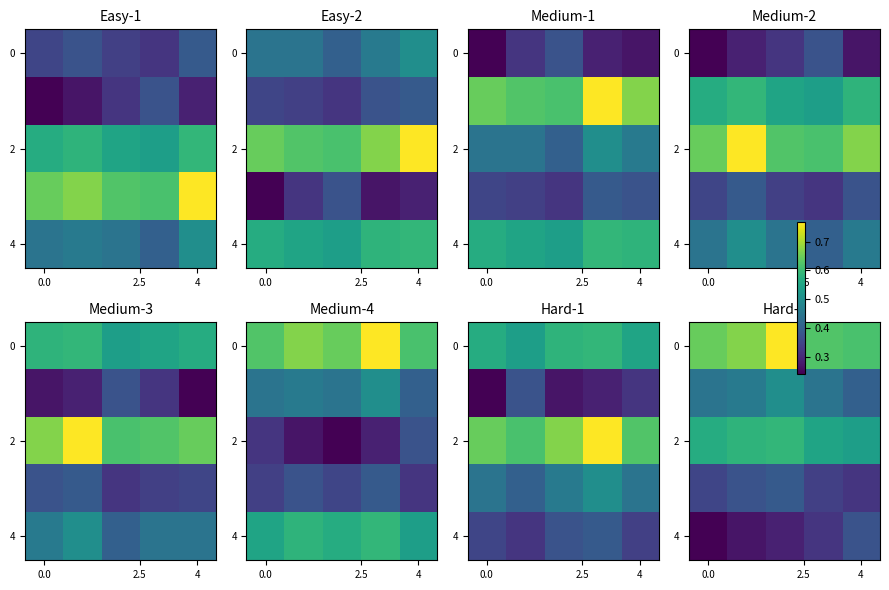

Count the row_2 values in the range 0 to 1.

5